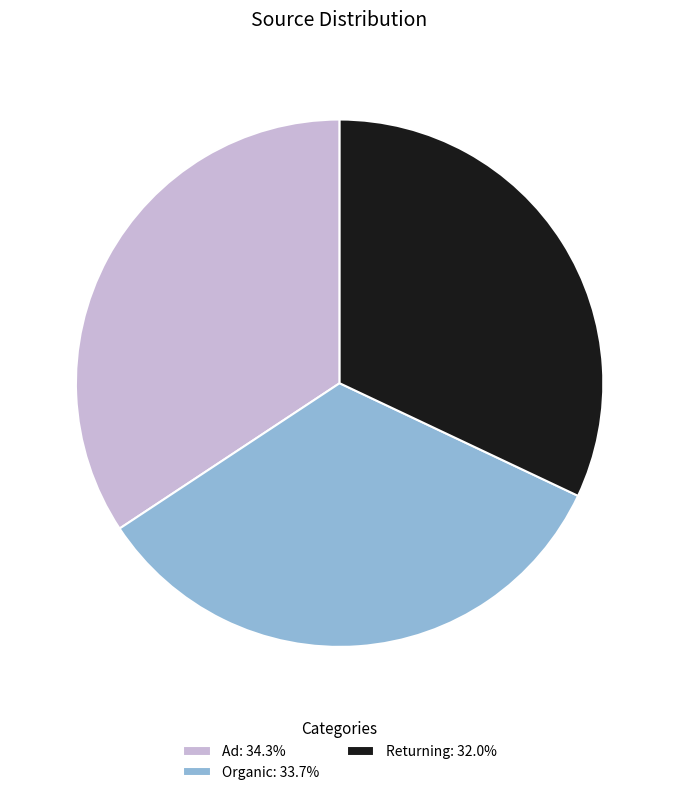

Is it true that Returning is 32% of the pie?

True